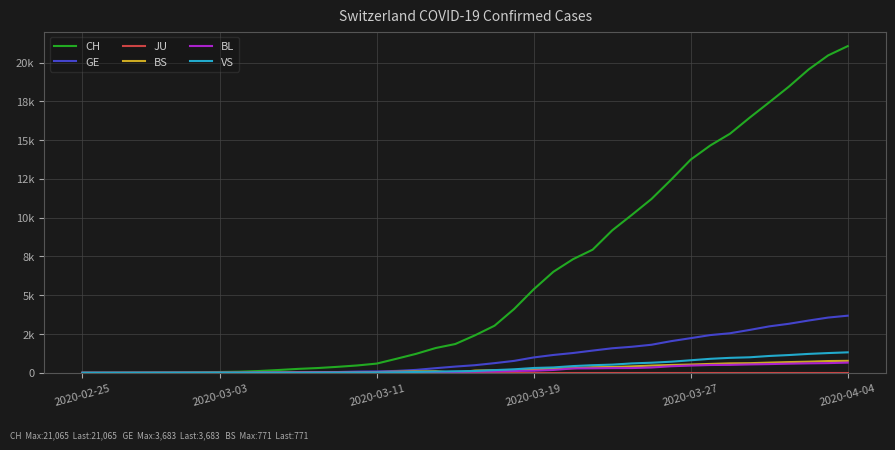

Does the chart have visible grid lines?

Yes